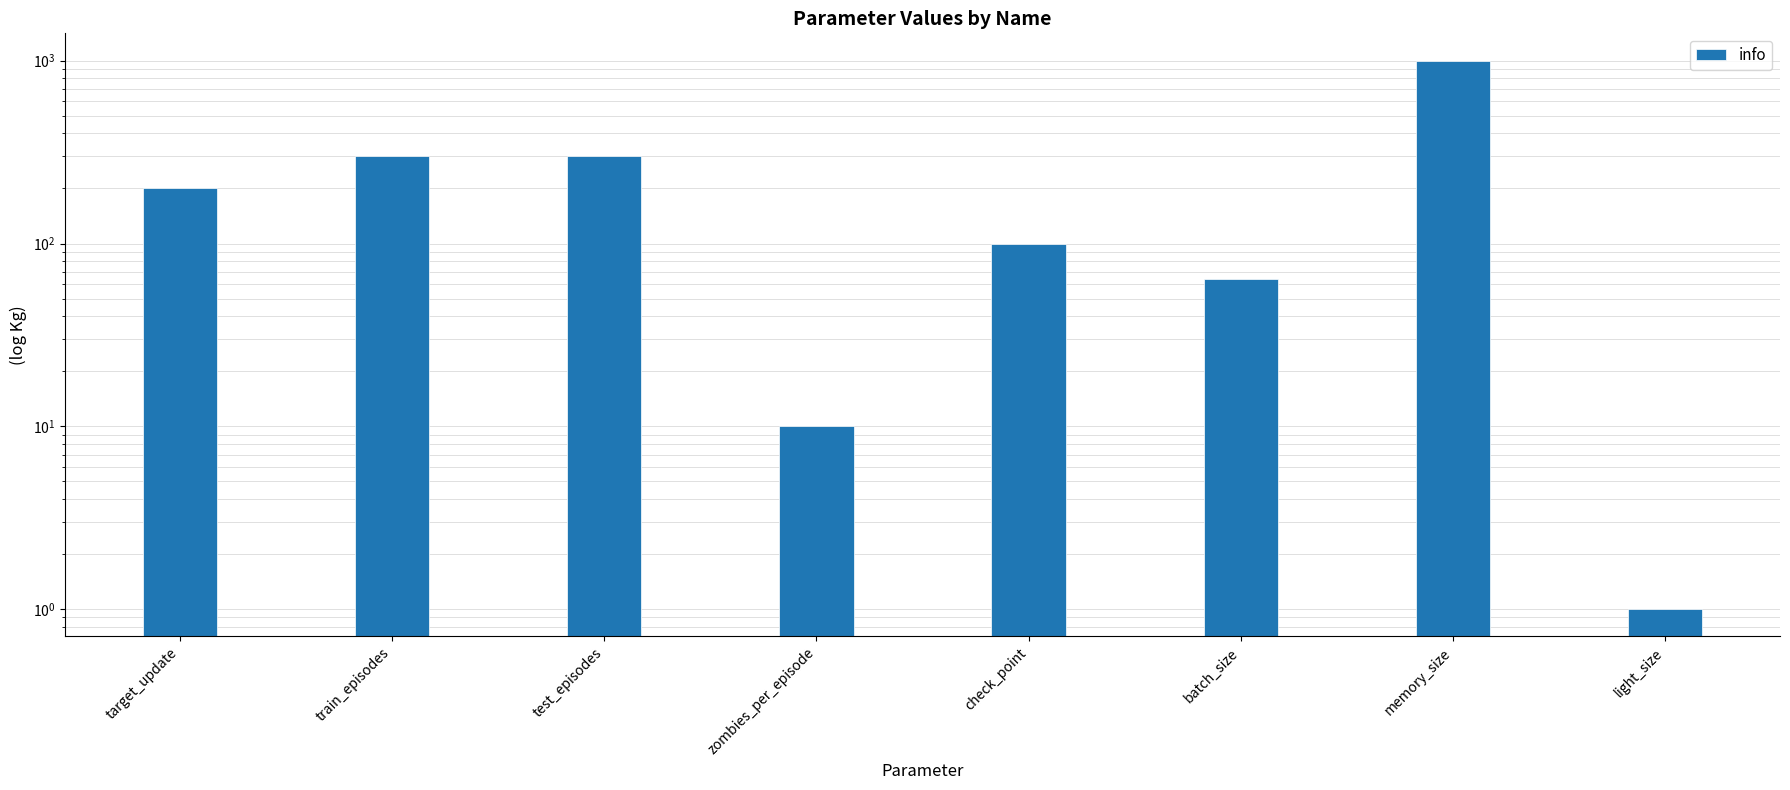

The chart shows a value of 654 at memory_size. True or false?

False